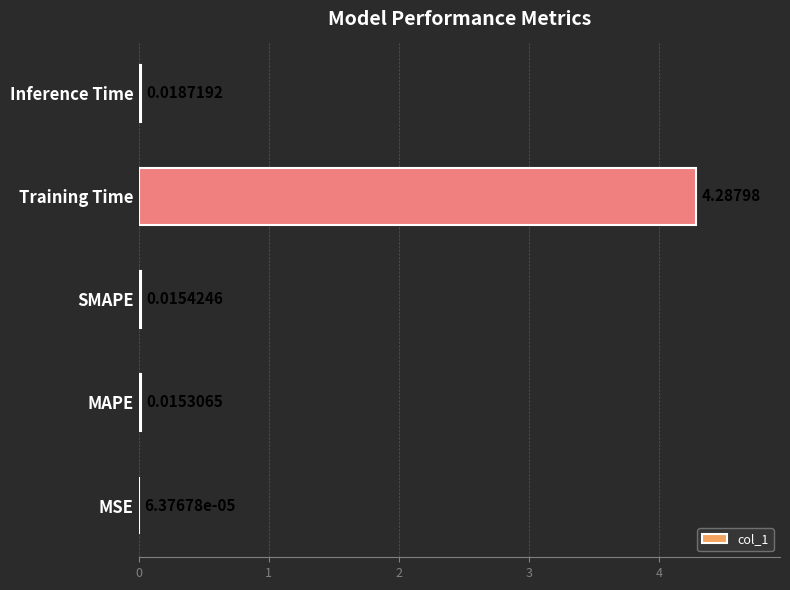

Which category has the highest value across all series?

Training Time